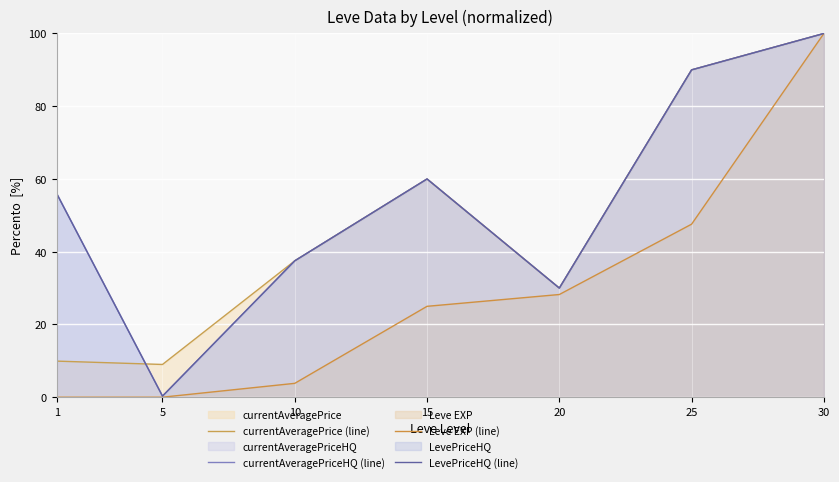

Rank the series at 1 from highest to lowest value.

currentAveragePriceHQ (line), LevePriceHQ (line), currentAveragePrice (line), Leve EXP (line)